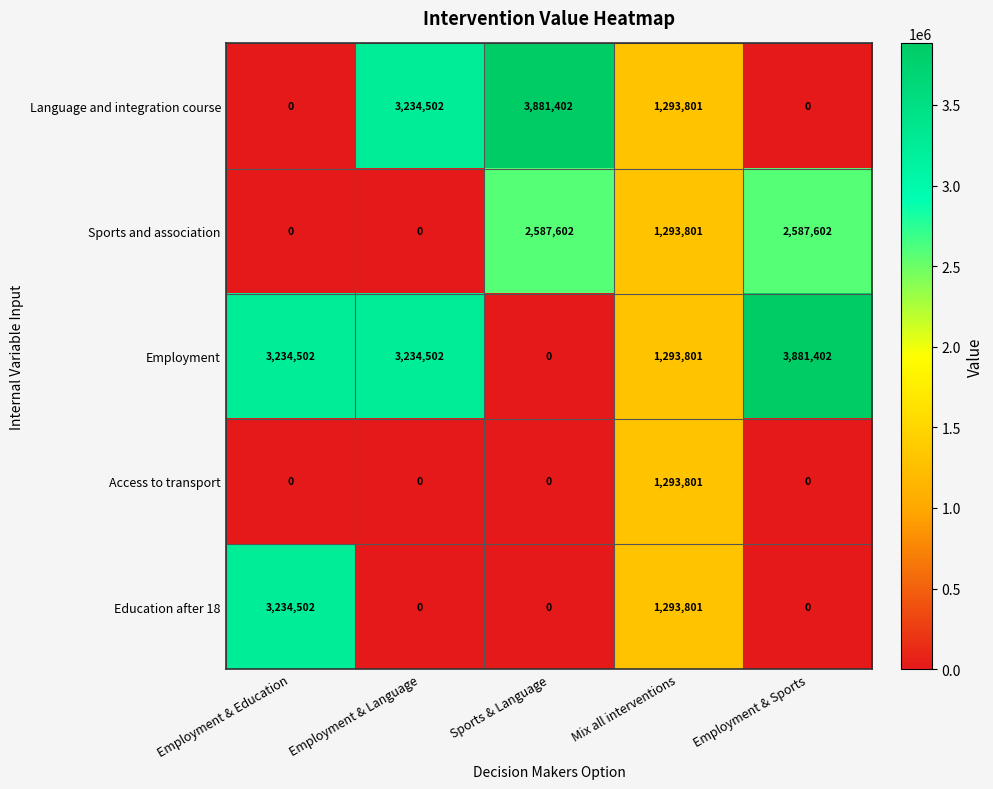

What is the average value of the Language and integration course series?

1681941